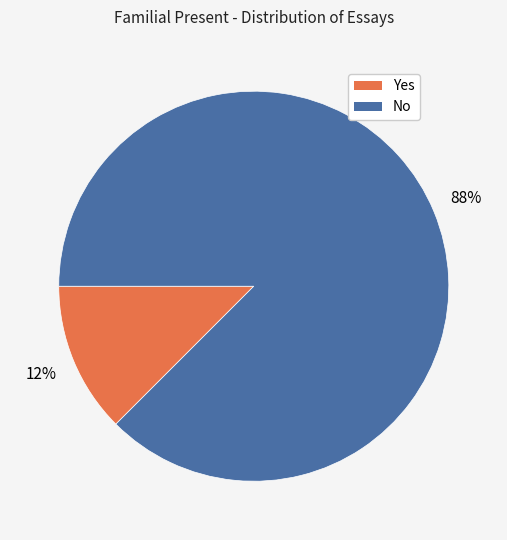

Do Yes and No together represent more than half of the pie?

Yes